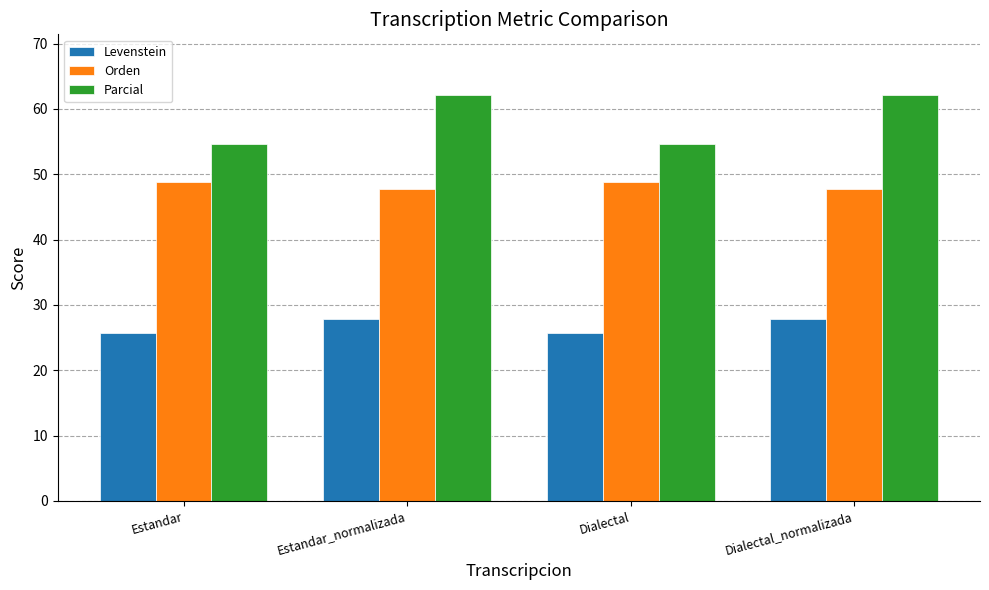

What is the greatest value displayed?

62.1